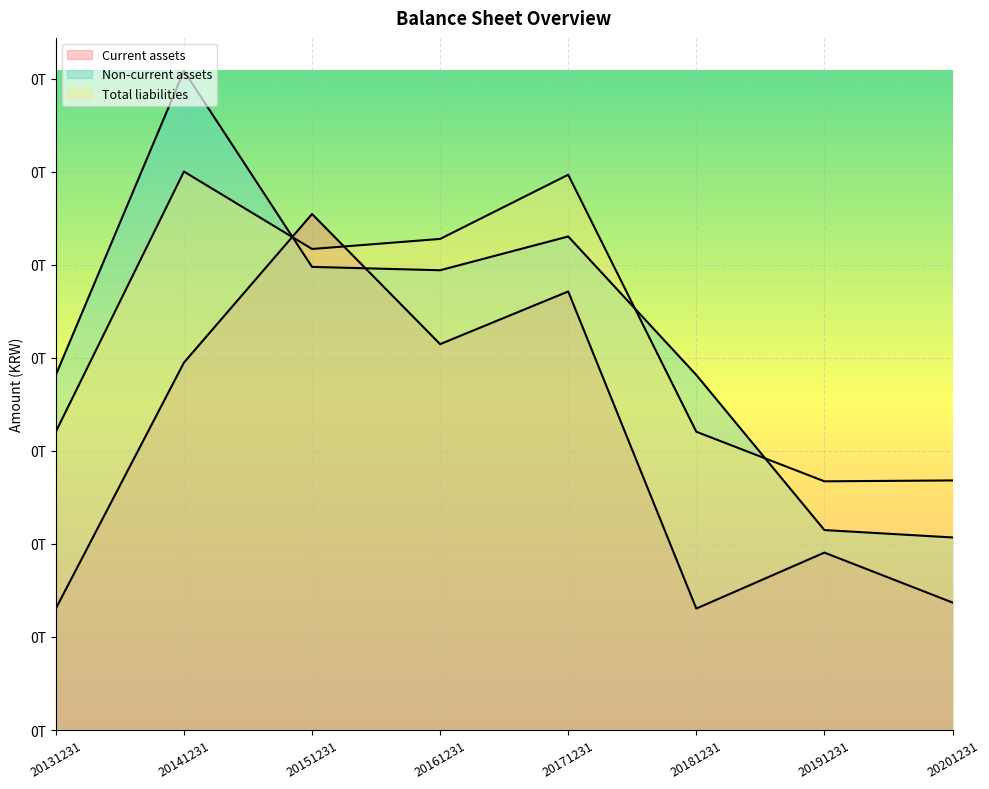

The value of Total liabilities at 20171231 is 59663752363. True or false?

True